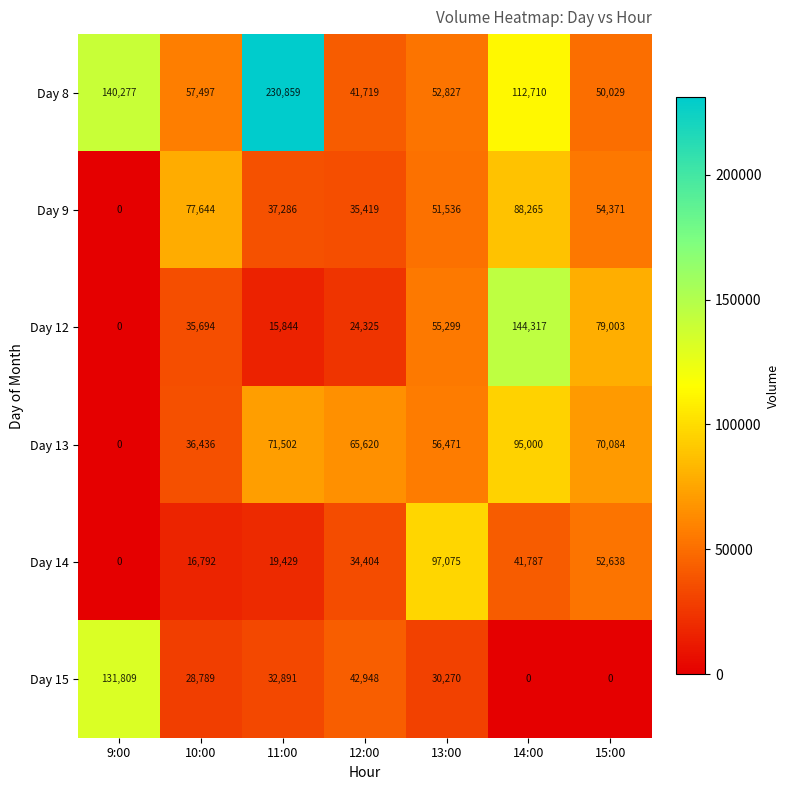

The Day 12 series shows 15844 at 11:00. True or false?

True